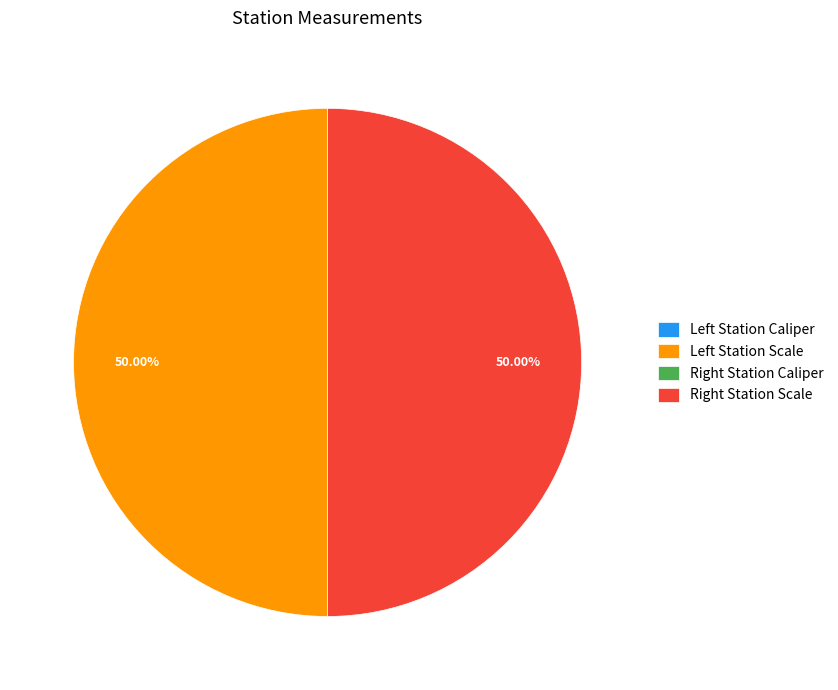

To the nearest percent, what is the average slice percentage?

25%